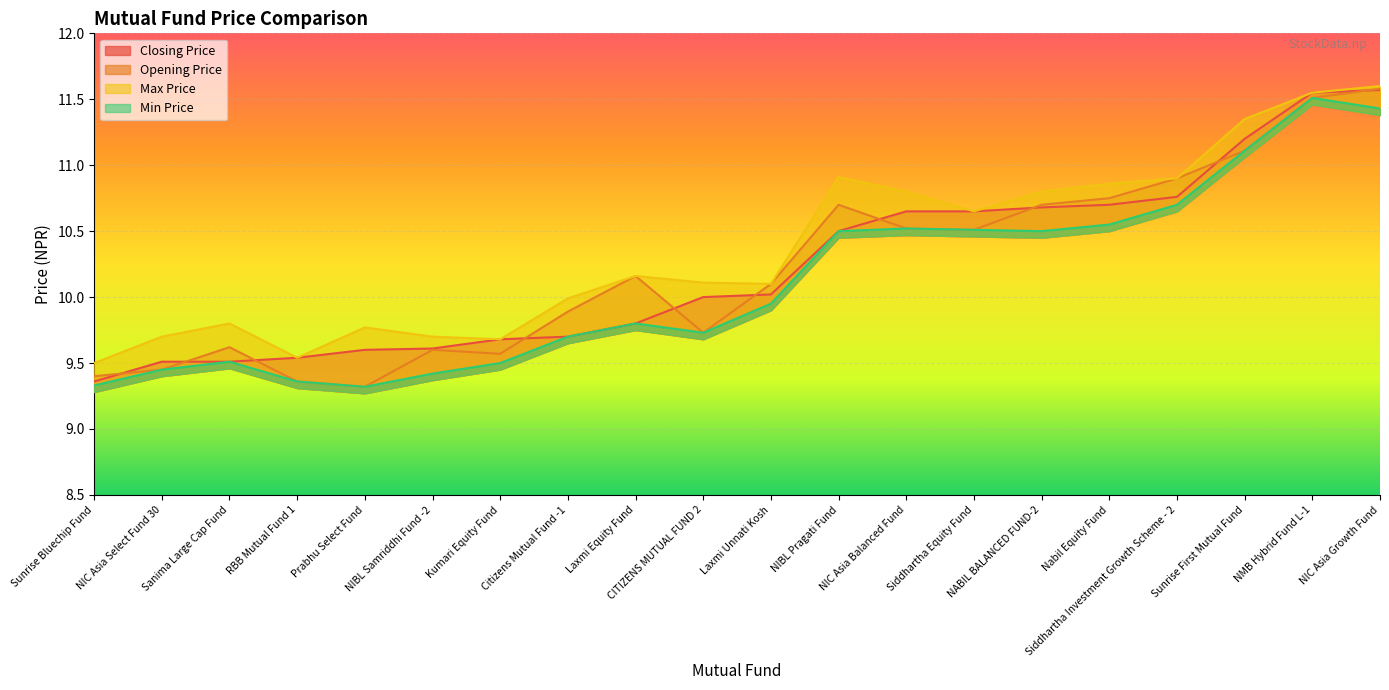

What is the total value across all series at Siddhartha Investment Growth Scheme - 2?

43.3